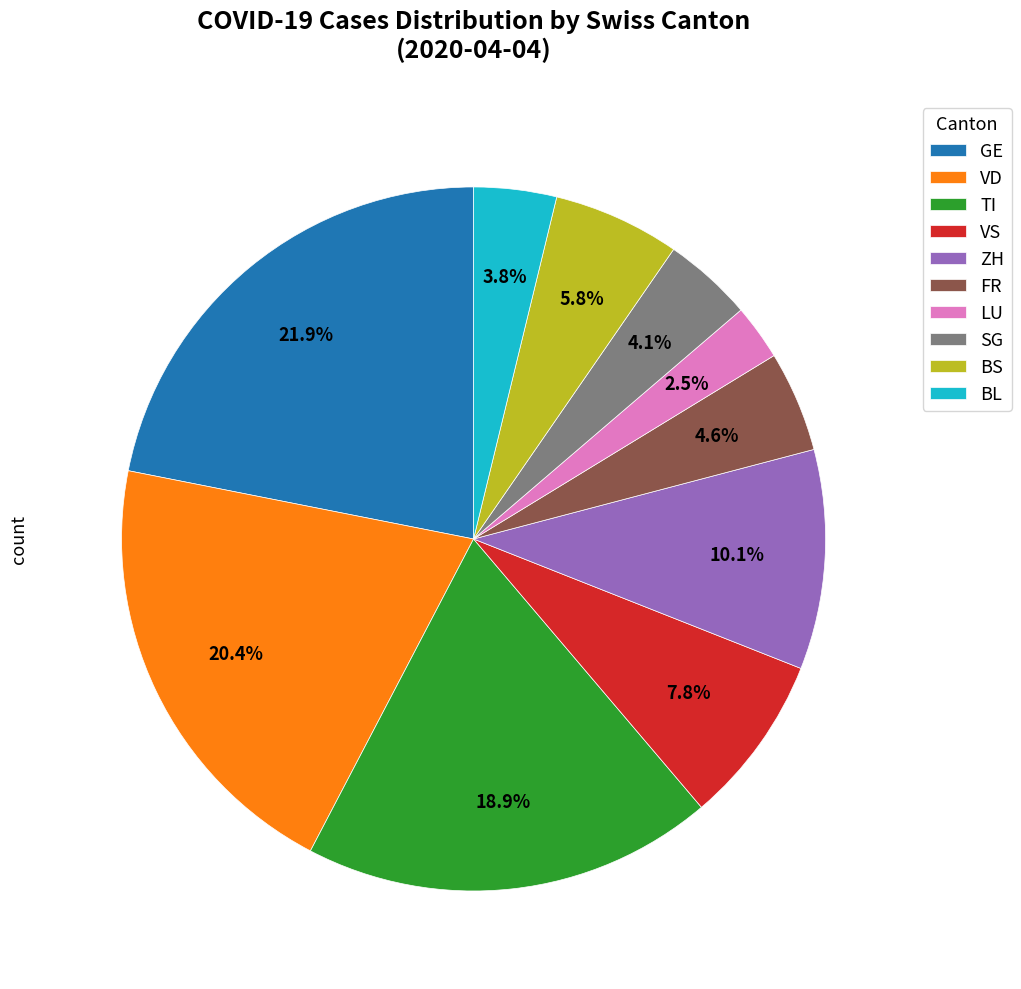

Count the number of slices in the pie.

10